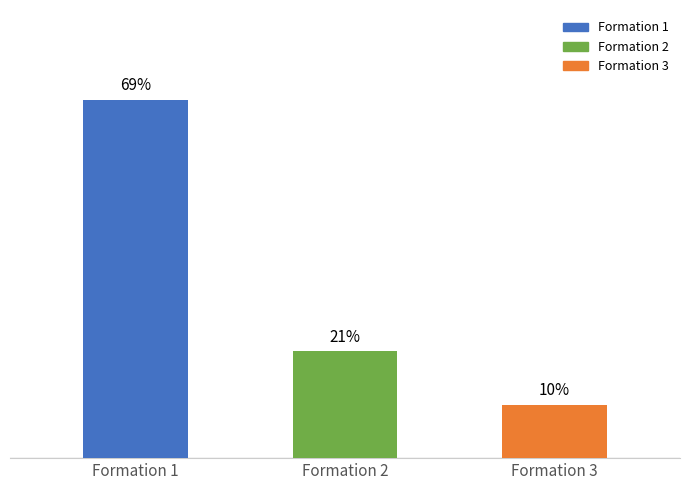

True or false: endMinuteExpanded has a value of 39 at 2.

False